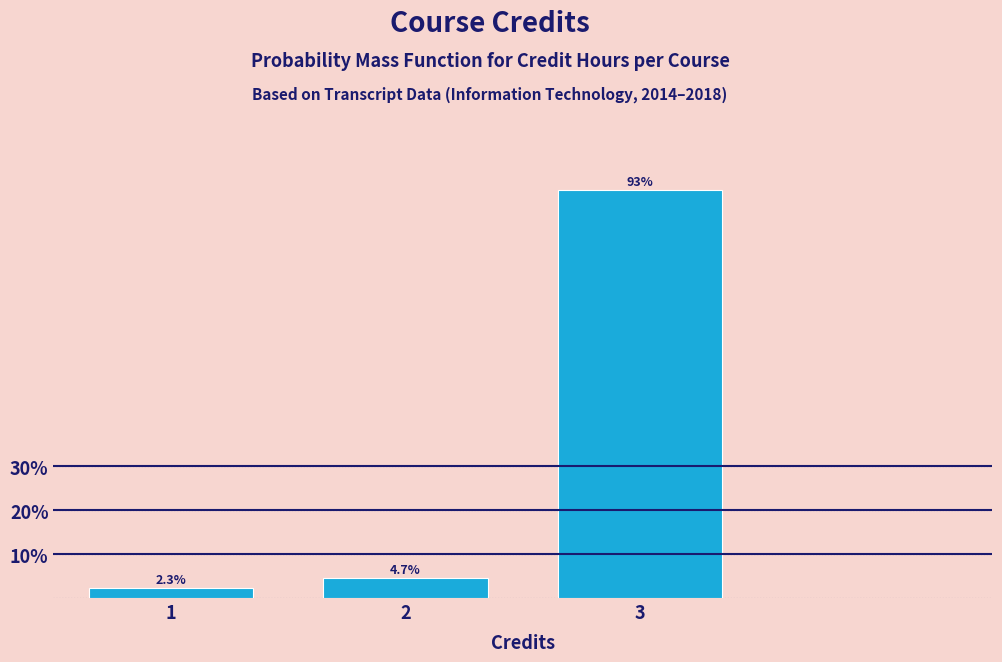

Reading right to left, transcribe all the data shown in this chart.

3=93.0	2=4.7	1=2.3